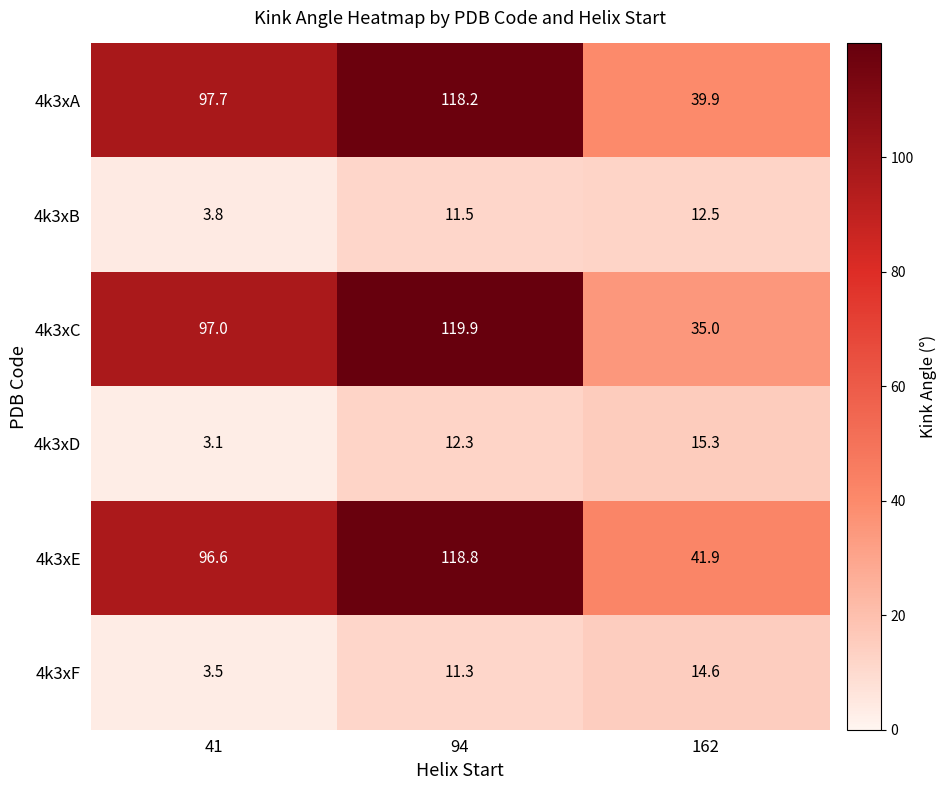

Read the 4k3xD value at 41.

3.1